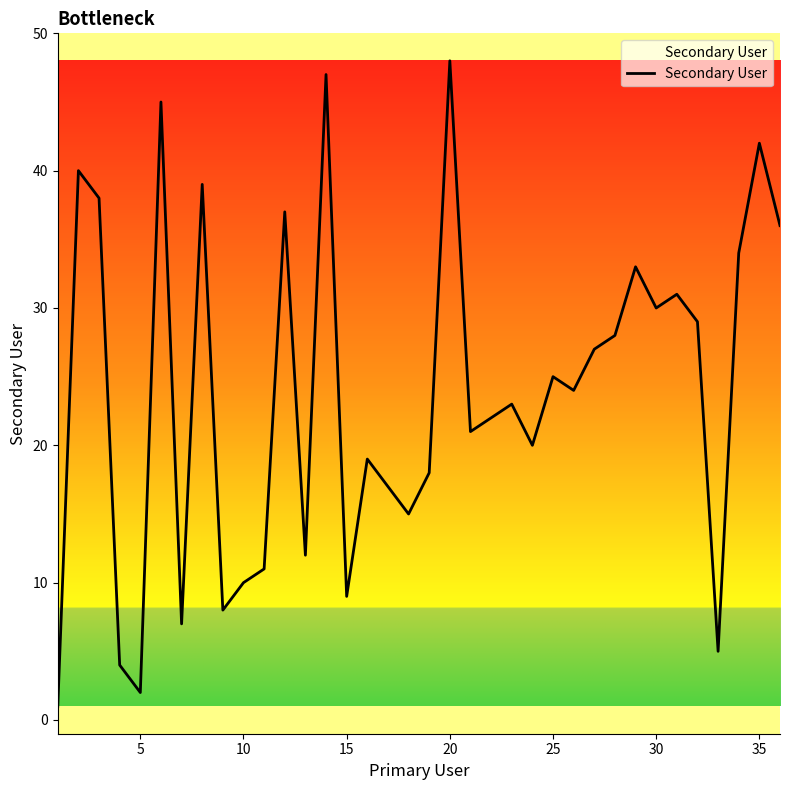

What is the greatest value displayed?

48